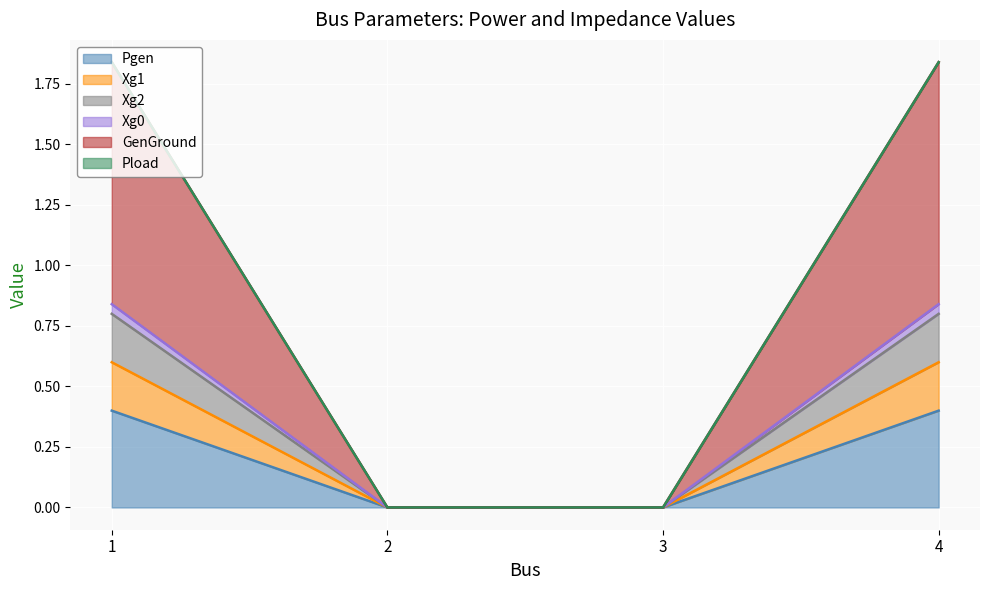

What is the value of the Pgen point at the 1st from the left?

0.4